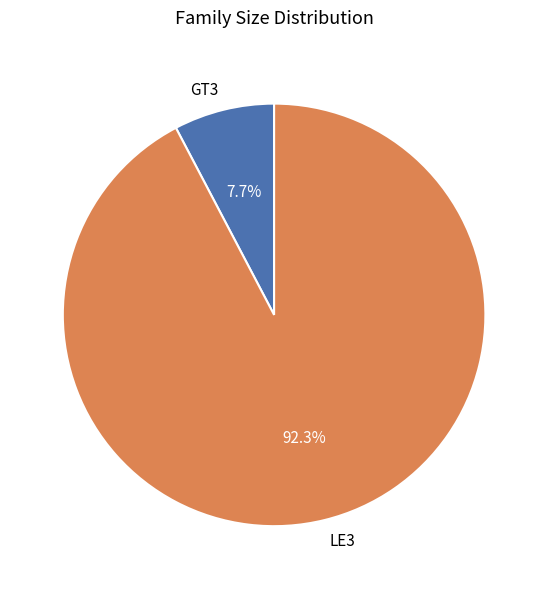

How many segments does this pie chart have?

2